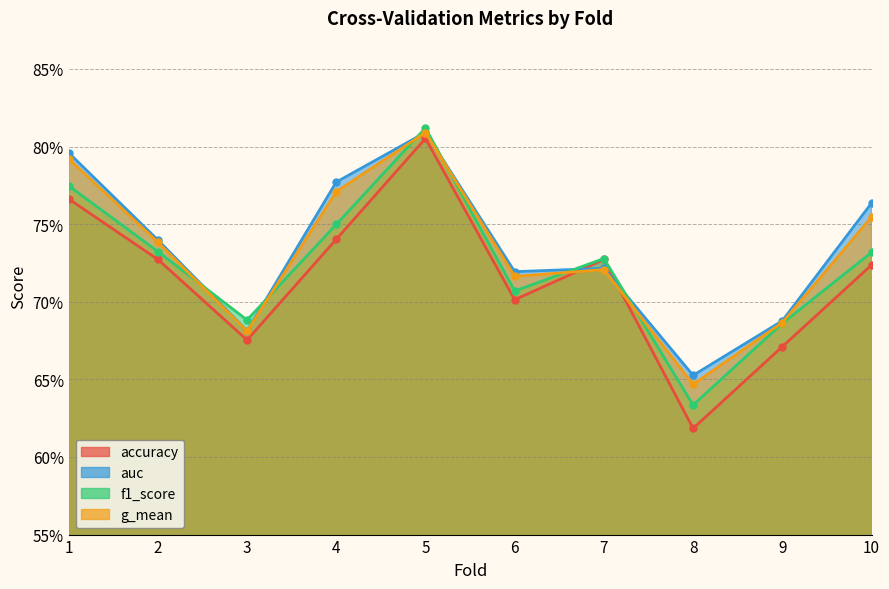

What is the value of the g_mean point at the 4th from the left?

0.8